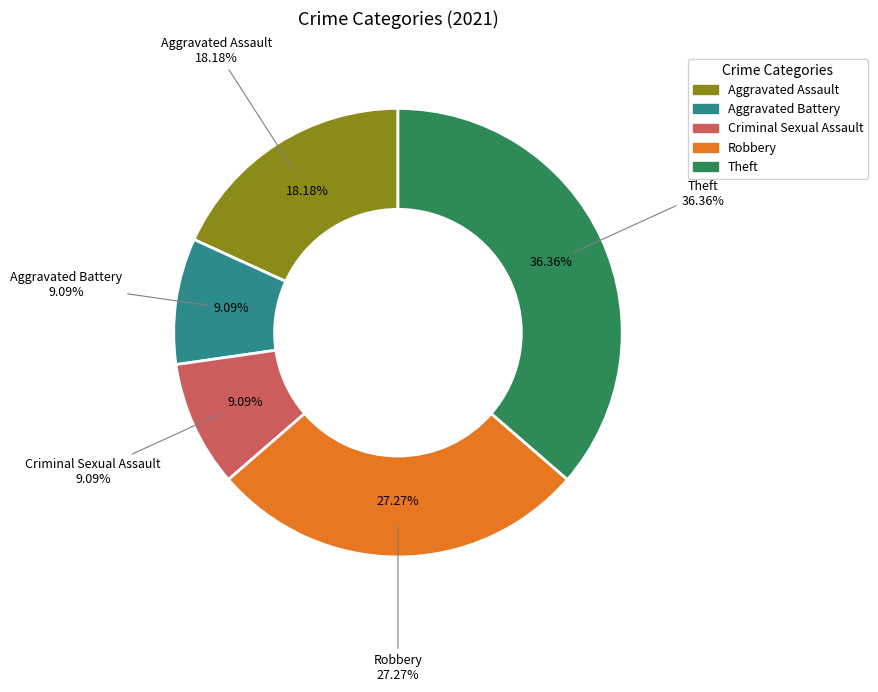

What is the largest slice in the pie chart?

Theft